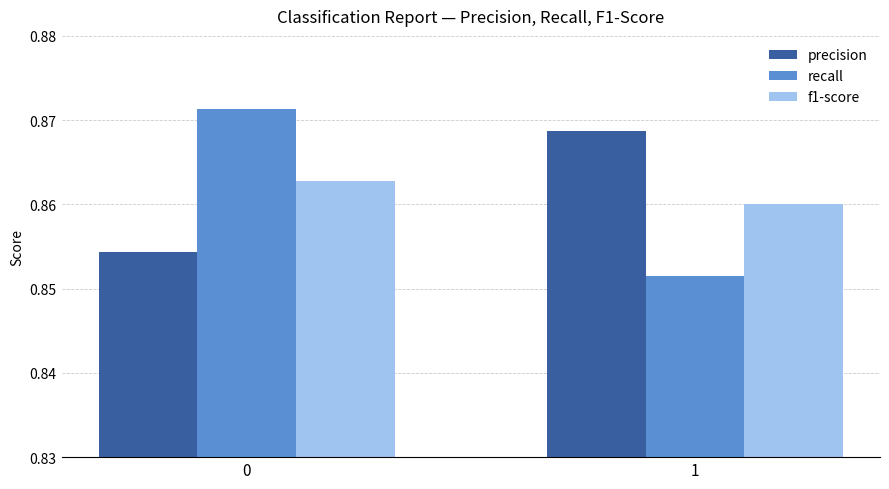

Is the value of precision at 1 greater than the value of f1-score at 1?

Yes